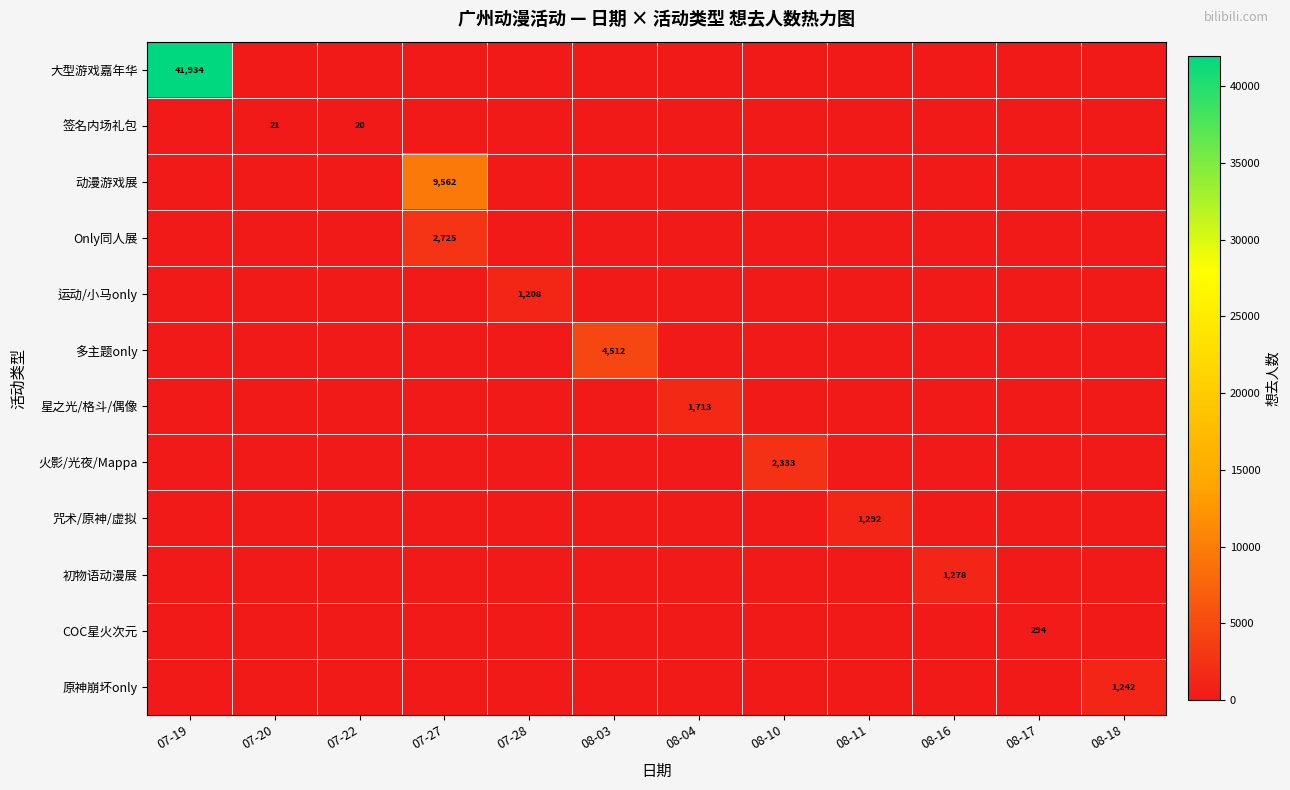

True or false: 多主题only has a value of 6287 at 08-03.

False